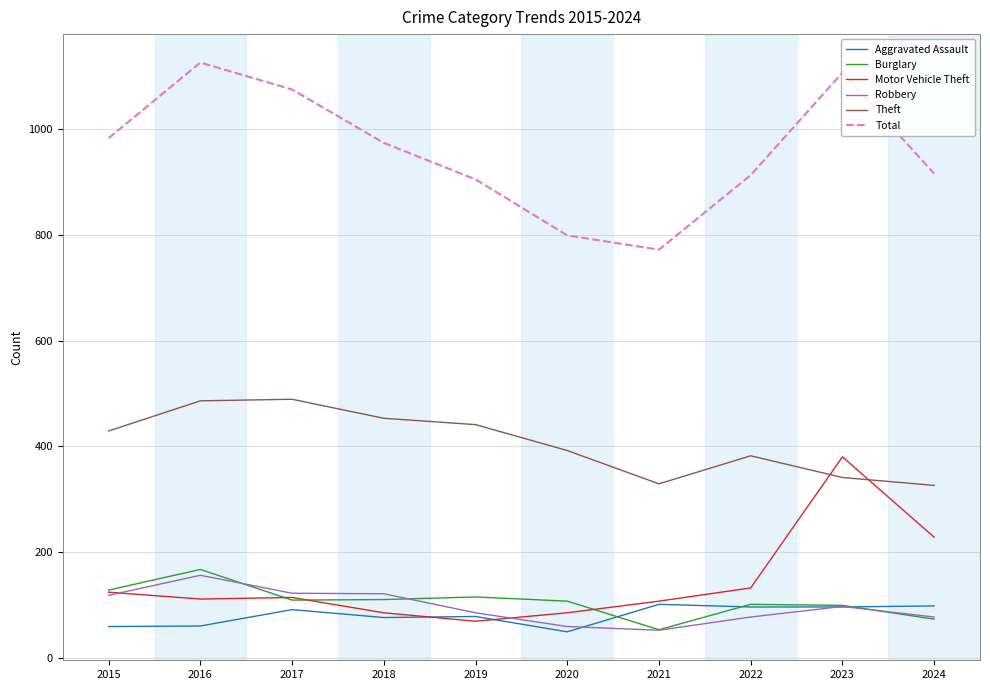

At how many categories does at least one series exceed 713?

10